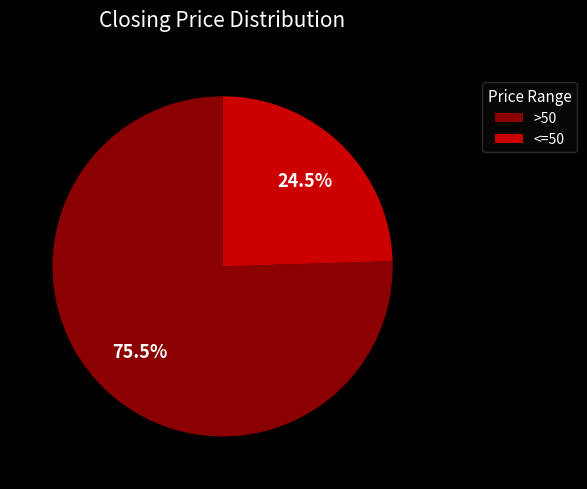

What percentage is NOT represented by <=50?

75.5%